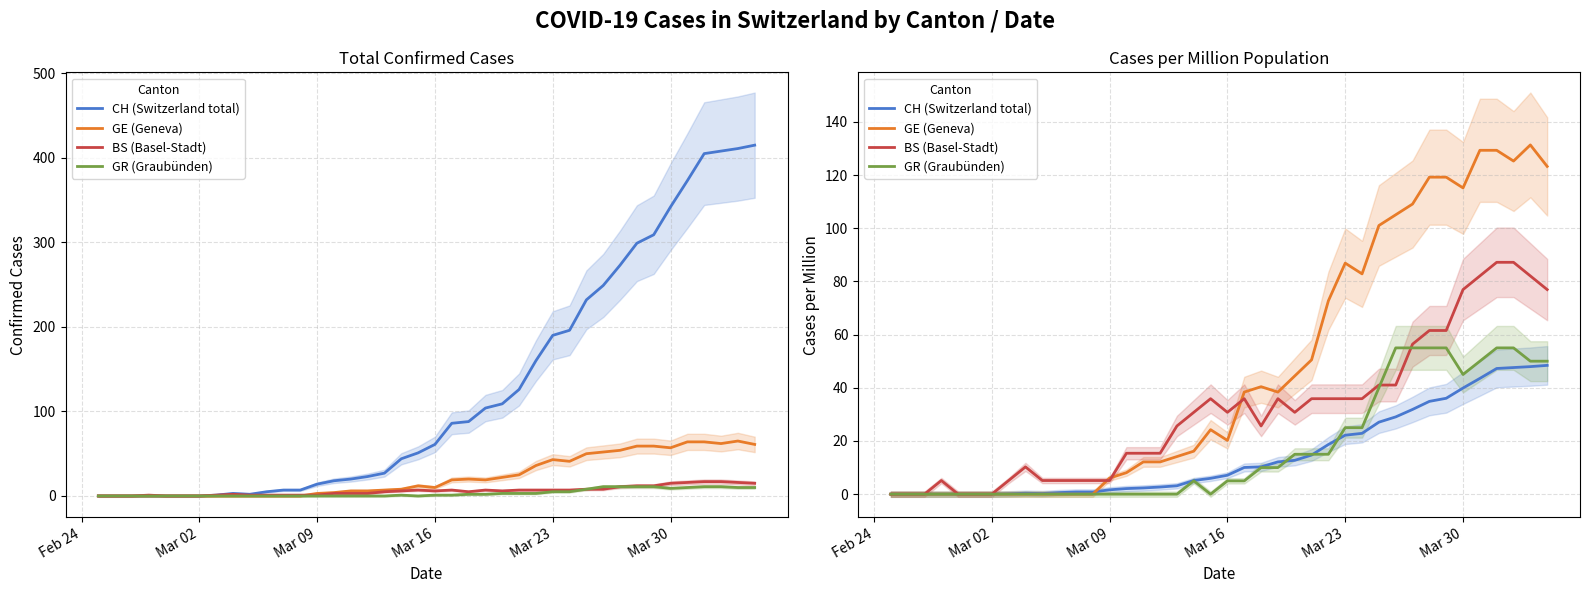

Reading right to left, transcribe all the data shown in this chart.

CH (Switzerland total): 48.4	48.0	47.6	47.3	43.5	39.9	36.1	34.9	31.9	29.1	27.1	22.9	22.2	18.7	14.7	12.7	12.1	10.3	10.0	7.1	6.0	5.1	3.2	2.7	2.3	2.1	1.6	0.8	0.8	0.6	0.2	0.4	0.1	0.0	0.0	0.0	0.0	0.0	0.0	0.0
GE (Geneva): 123.2	131.3	125.3	129.3	129.3	115.2	119.2	119.2	109.1	105.1	101.0	82.8	86.9	72.7	50.5	44.4	38.4	40.4	38.4	20.2	24.2	16.2	14.1	12.1	12.1	8.1	6.1	0.0	0.0	0.0	0.0	0.0	0.0	0.0	0.0	0.0	0.0	0.0	0.0	0.0
BS (Basel-Stadt): 76.9	82.1	87.2	87.2	82.1	76.9	61.5	61.5	56.4	41.0	41.0	35.9	35.9	35.9	35.9	30.8	35.9	25.6	35.9	30.8	35.9	30.8	25.6	15.4	15.4	15.4	5.1	5.1	5.1	5.1	5.1	10.3	5.1	0.0	0.0	0.0	5.1	0.0	0.0	0.0
GR (Graubünden): 50.0	50.0	55.0	55.0	50.0	45.0	55.0	55.0	55.0	55.0	40.0	25.0	25.0	15.0	15.0	15.0	10.0	10.0	5.0	5.0	0.0	5.0	0.0	0.0	0.0	0.0	0.0	0.0	0.0	0.0	0.0	0.0	0.0	0.0	0.0	0.0	0.0	0.0	0.0	0.0